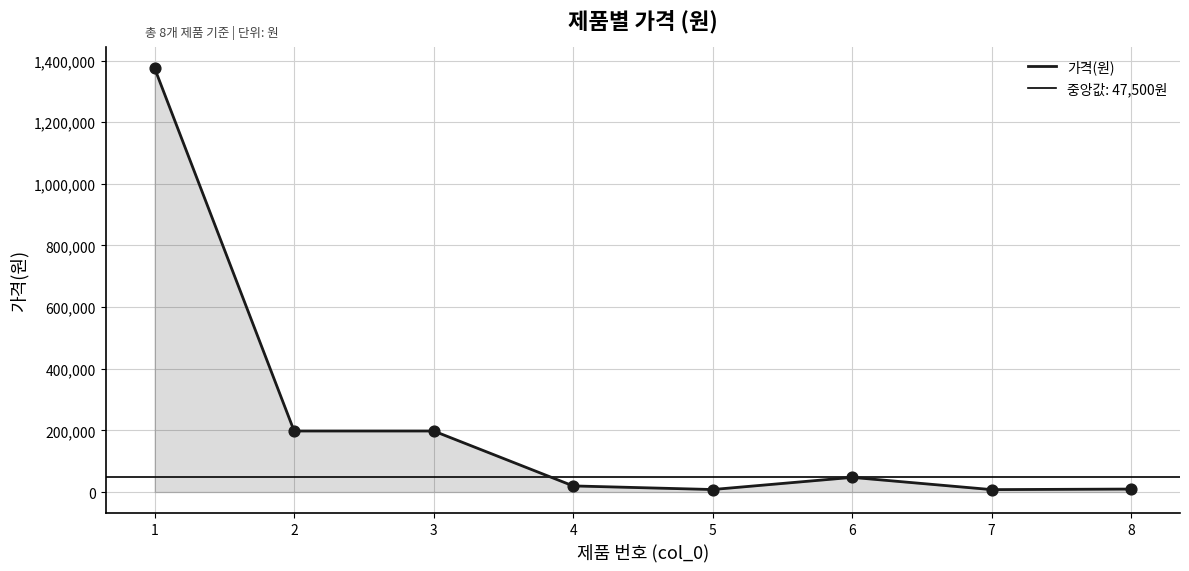

What is the ratio of the value at 7 to the value at 6?

0.2